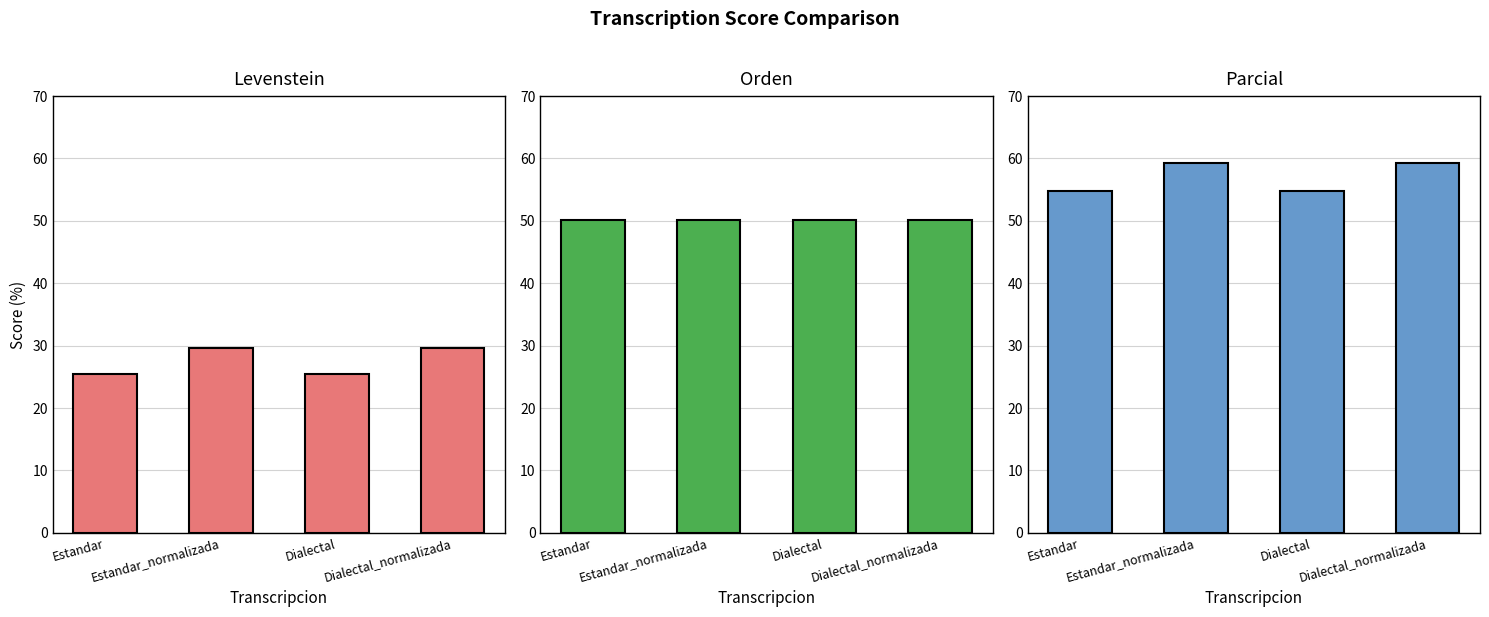

Rank the series by their average value, from lowest to highest.

Levenstein, Orden, Parcial